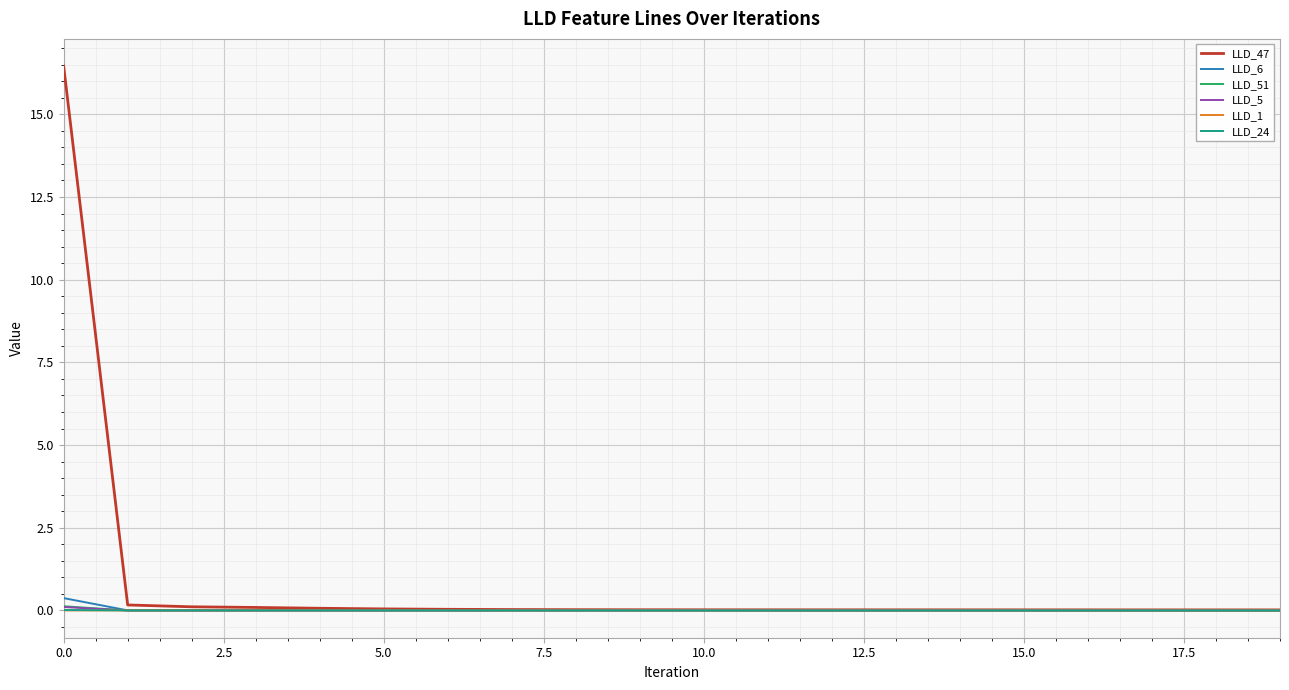

What is the sum of all LLD_6 values?

0.4